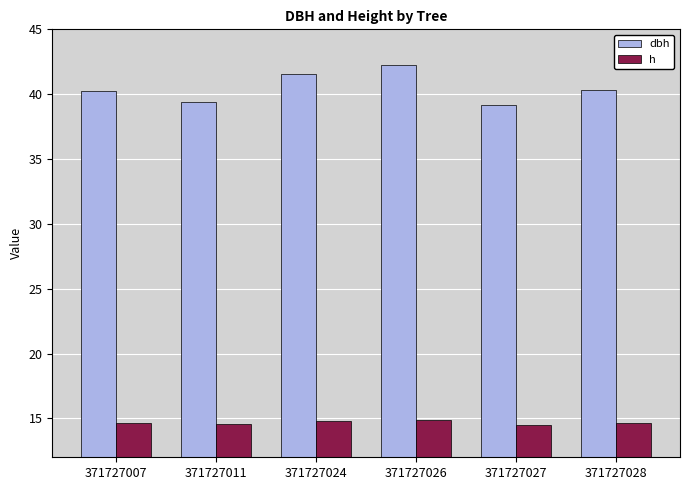

The value of dbh at 371727027 is 11.2. True or false?

False